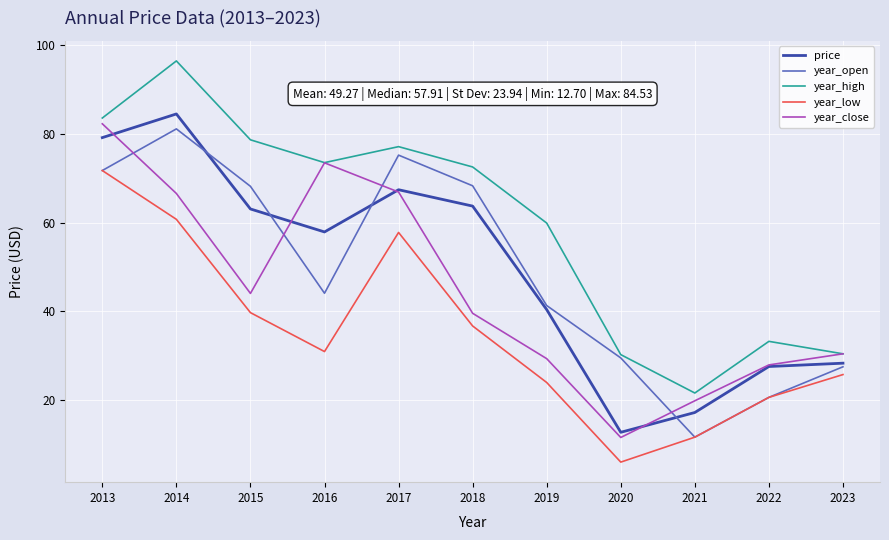

Which series changed the most between 2017 and 2022?

year_open